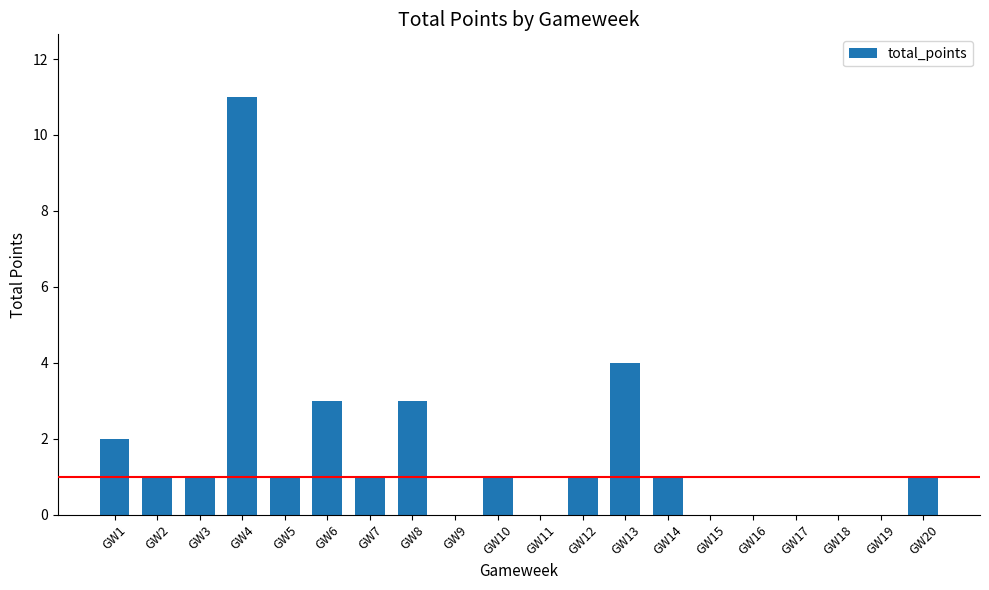

Count the number of categories in the chart.

20